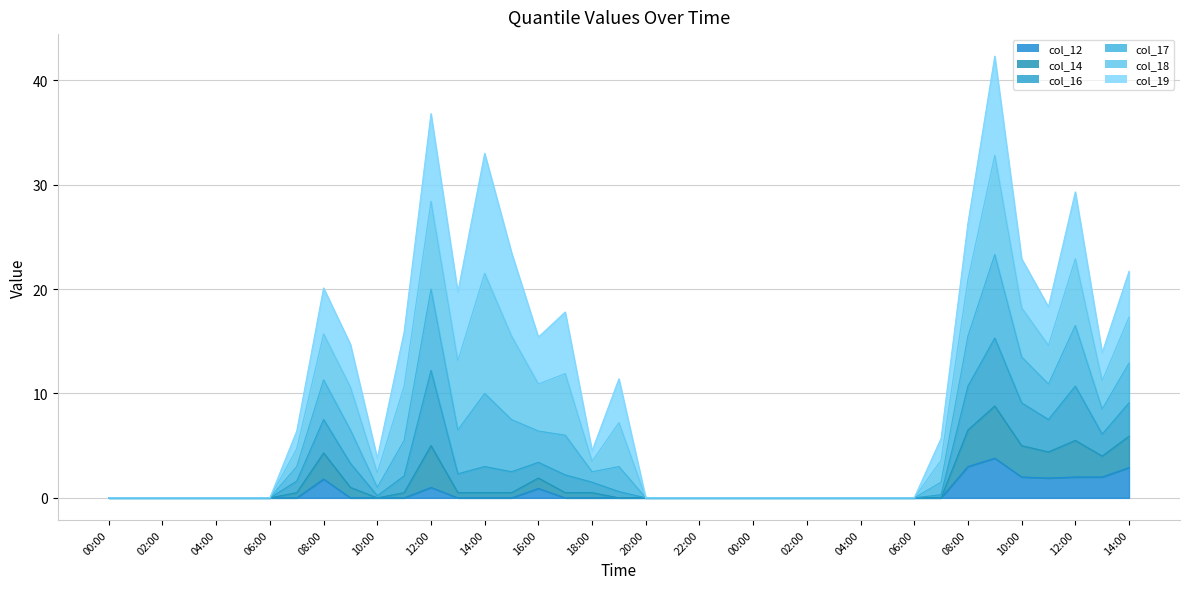

What is the average value of the col_12 series?

0.5